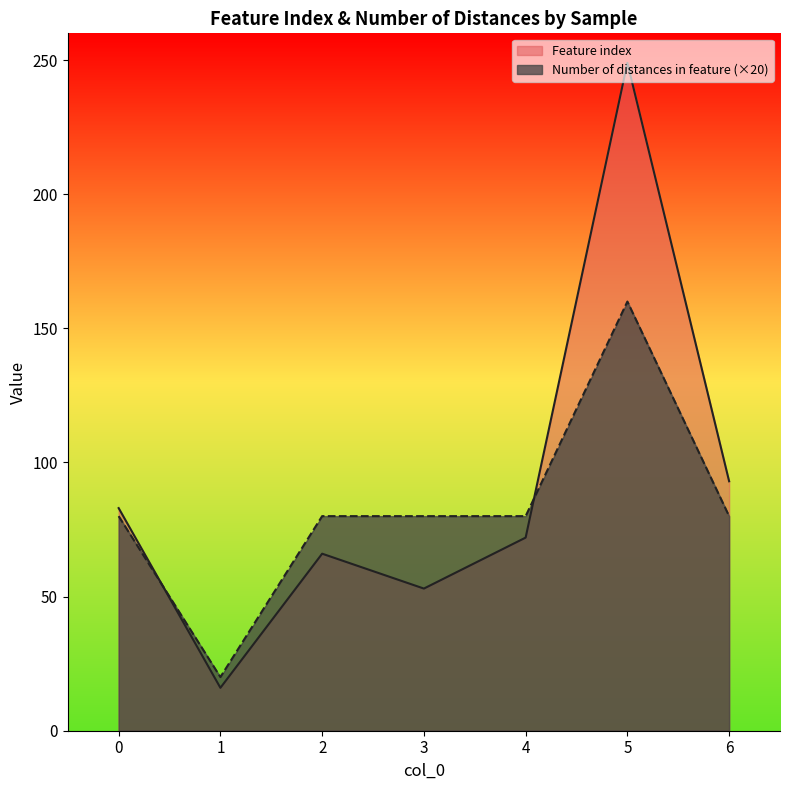

Reading left to right, what are all the values shown in this chart?

Feature index: 83	16	66	53	72	249	93
Number of distances in feature: 80	20	80	80	80	160	80